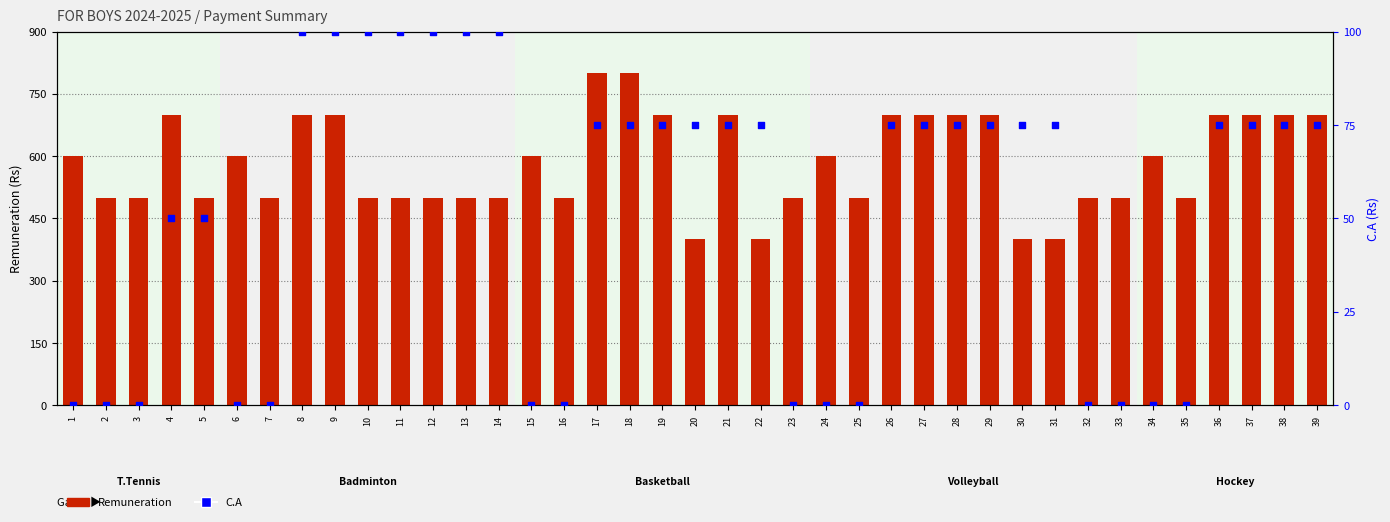

At which category is the sum across all series the highest?

17